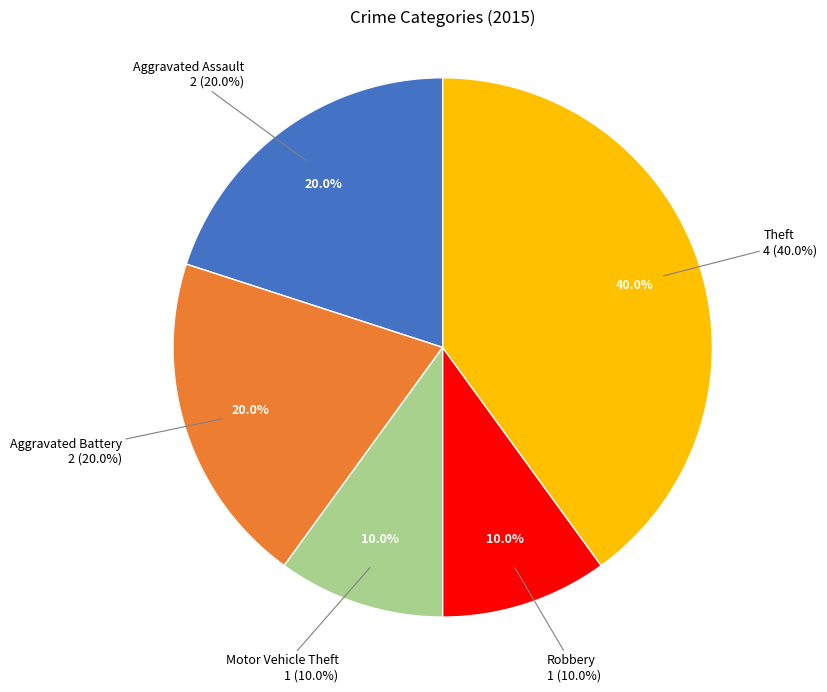

To the nearest percent, what percentage of the pie is Aggravated Assault?

20%